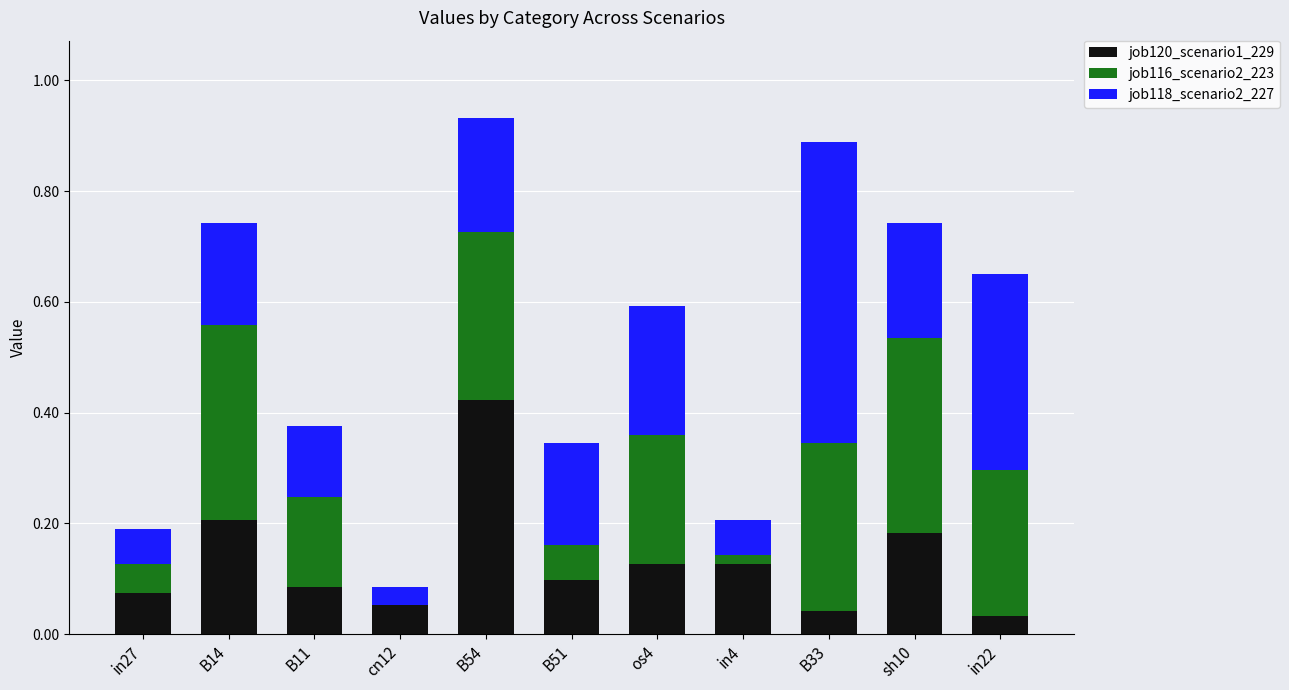

What is the sum of all job120_scenario1_229 values?

1.5